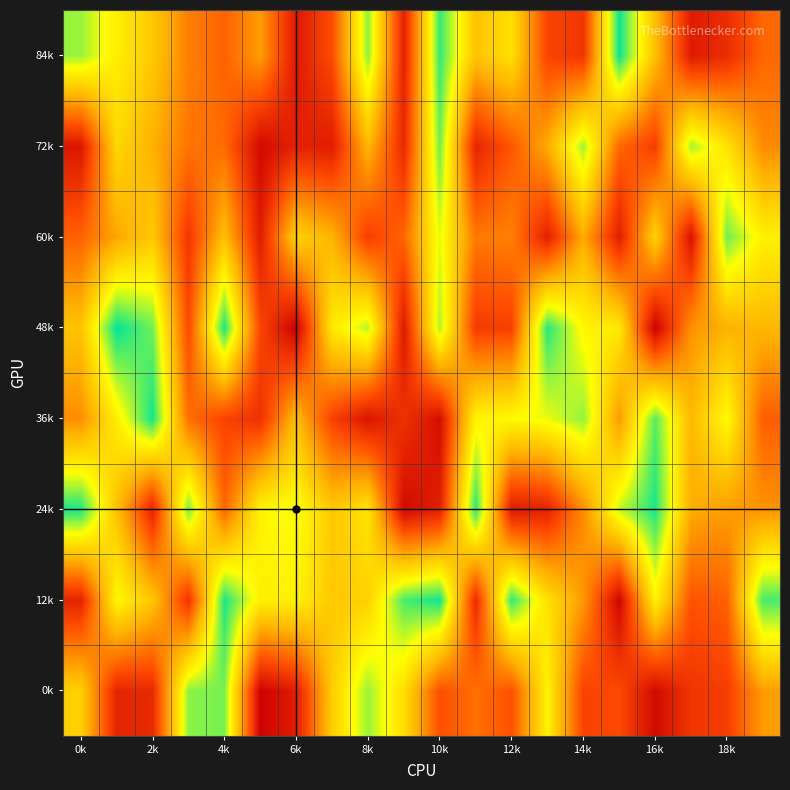

Reading right to left, transcribe all the data shown in this chart.

0k: 448502	208164	179620	45170	244546	226140	705246	265212	341137	258649	637634	840477	582502	106204	19952	874003	855211	147808	130791	593098
12k: 919107	302913	268727	705723	27111	434957	649456	939288	148233	972524	917682	598342	566036	703851	696872	961831	169846	563698	724682	124915
24k: 423867	446814	487122	965167	802504	407151	119581	94174	957256	109563	42395	658779	569540	750128	711842	313567	879260	123909	544663	966205
36k: 295425	736318	519538	903269	445482	847079	763287	726749	711180	56921	173617	79090	222470	534975	168409	227610	338365	972602	690774	410873
48k: 517135	501557	422781	12027	673943	721404	953295	219164	203451	823715	89519	811658	674157	8935	232783	966967	239718	880218	988219	553211
60k: 700869	882508	66681	599689	107711	485667	114084	379237	360214	769566	313404	209007	509126	601538	103633	541244	187157	569731	471289	304247
72k: 405027	656519	831437	208285	317508	835084	487887	276942	129712	883308	143057	515863	103013	120981	41845	327273	350397	498271	622955	80522
84k: 319243	154389	96978	542778	979491	183538	226824	642866	554443	939308	115814	855280	252087	90401	449125	306136	380959	569401	692973	839495